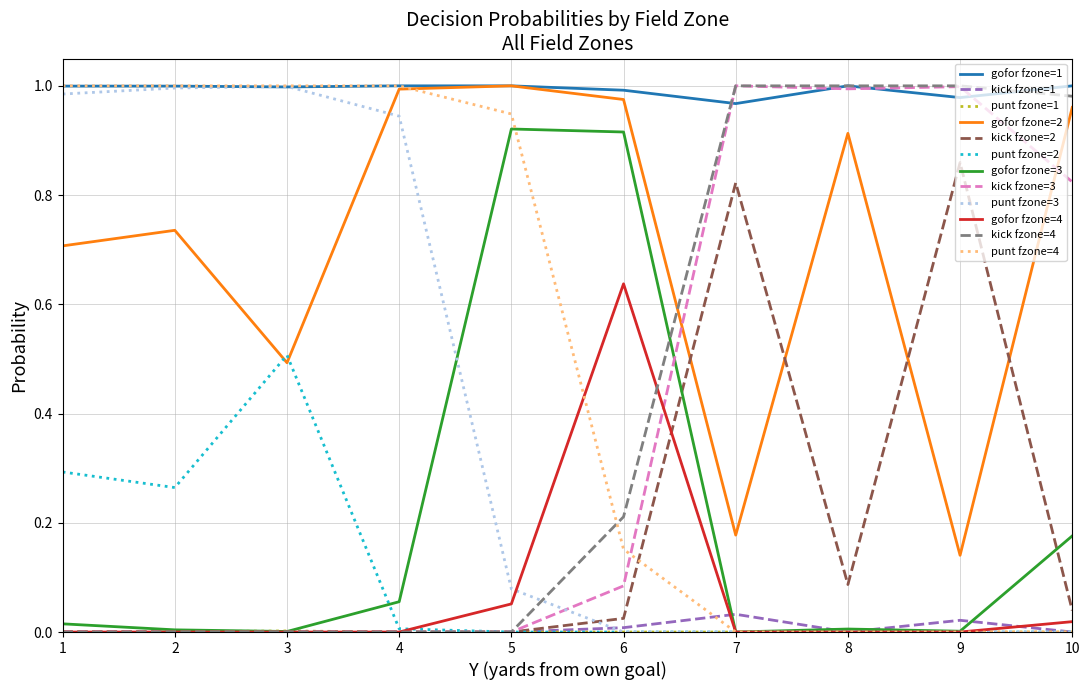

Is it true that punt fzone=2 equals -0.3 at 6?

False